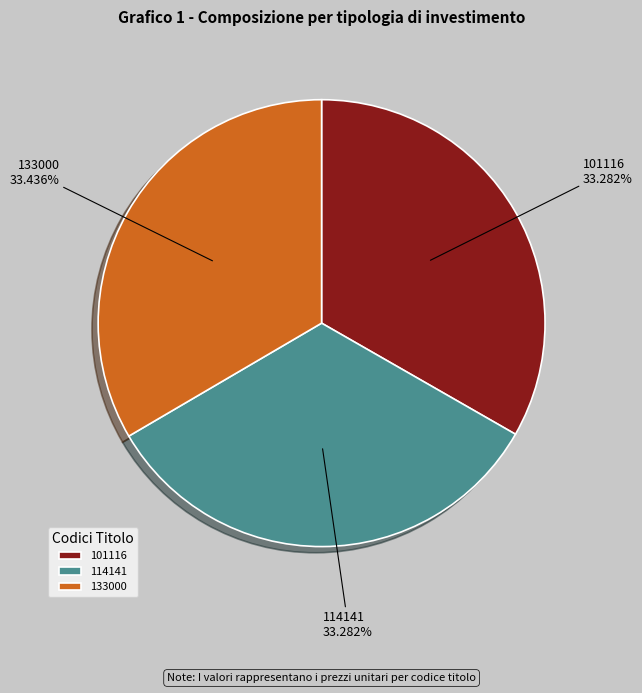

How many segments does this pie chart have?

3